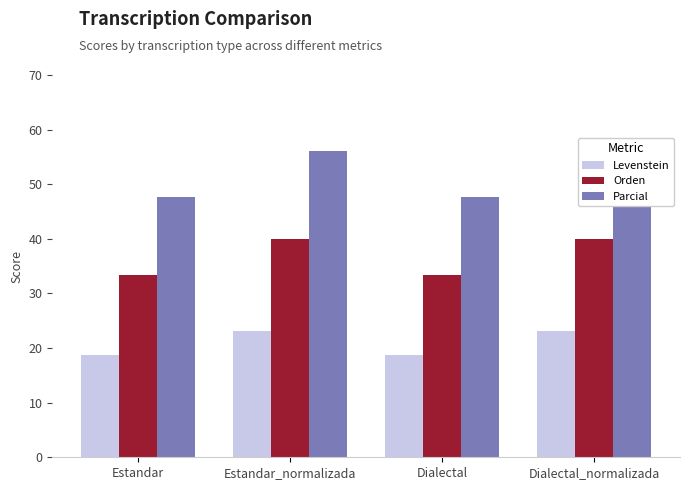

What is the difference between the second highest and minimum values in the Levenstein series?

4.3